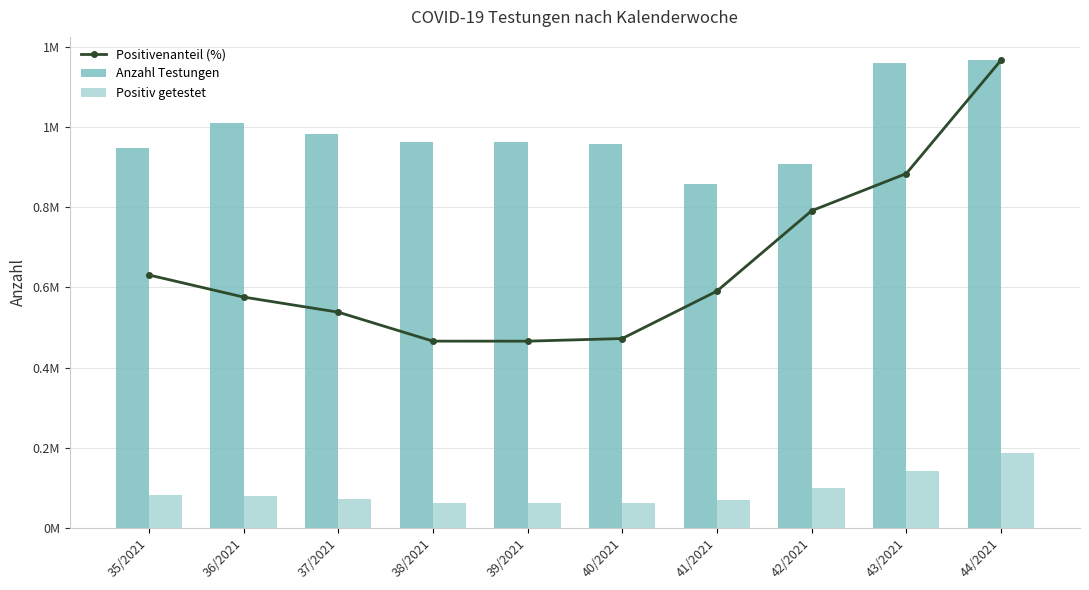

What is the difference between the maximum and second lowest values in the Anzahl Testungen series?

259795.0